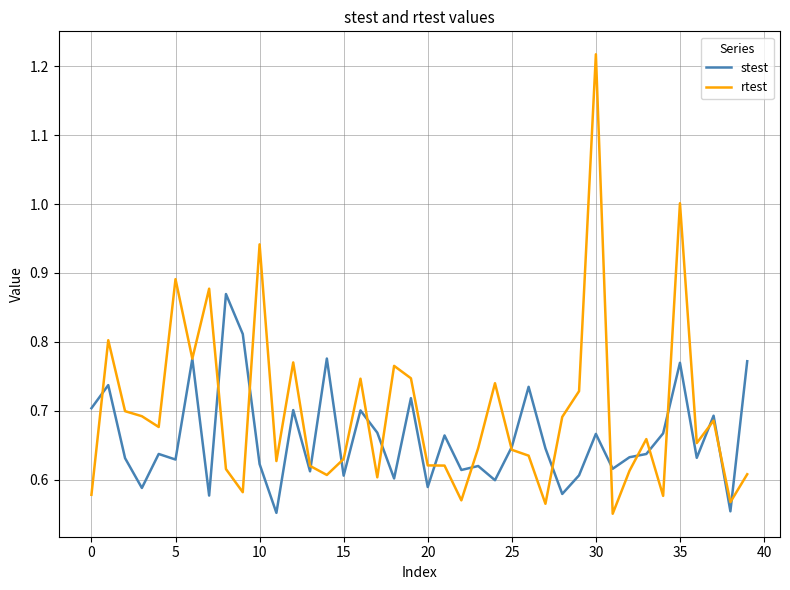

Which series has the largest total across all categories?

rtest